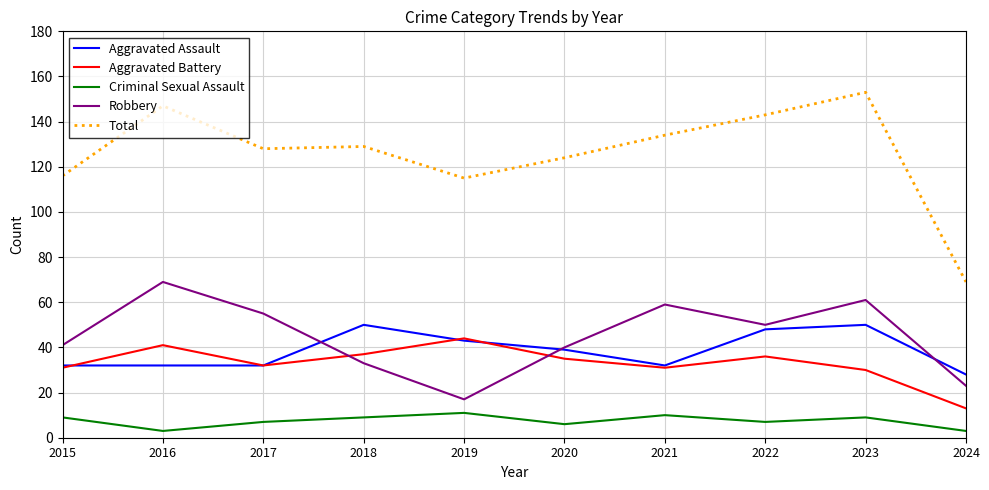

What is the difference between the Aggravated Assault values at 2020 and 2019?

4